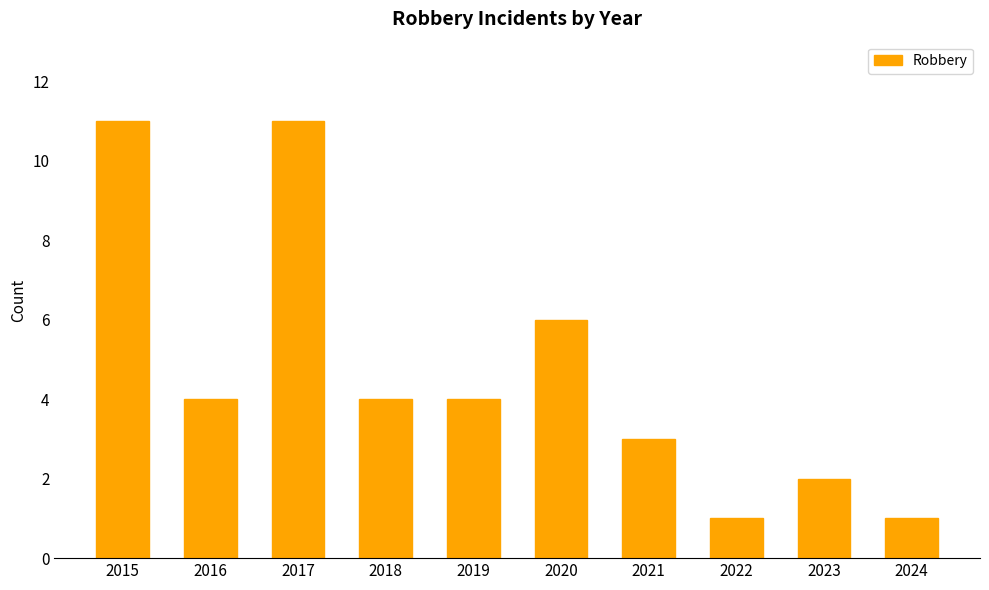

What is the difference between the maximum and minimum values?

10